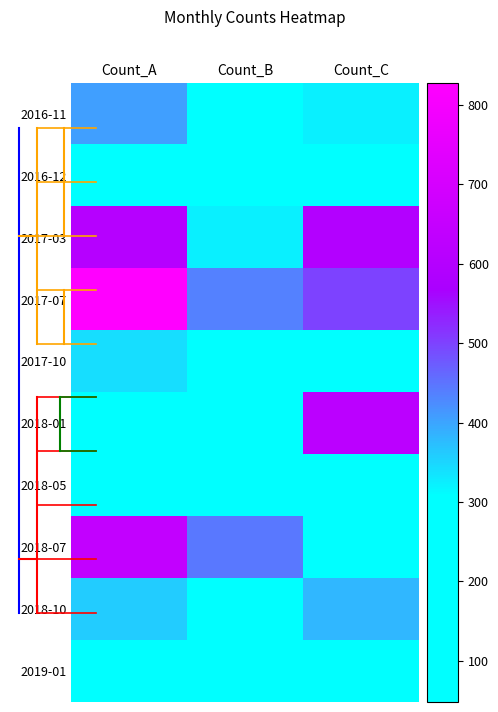

Rank the series by their maximum value, from highest to lowest.

2017-07, 2018-07, 2018-01, 2017-03, 2016-11, 2018-10, 2017-10, 2016-12, 2019-01, 2018-05